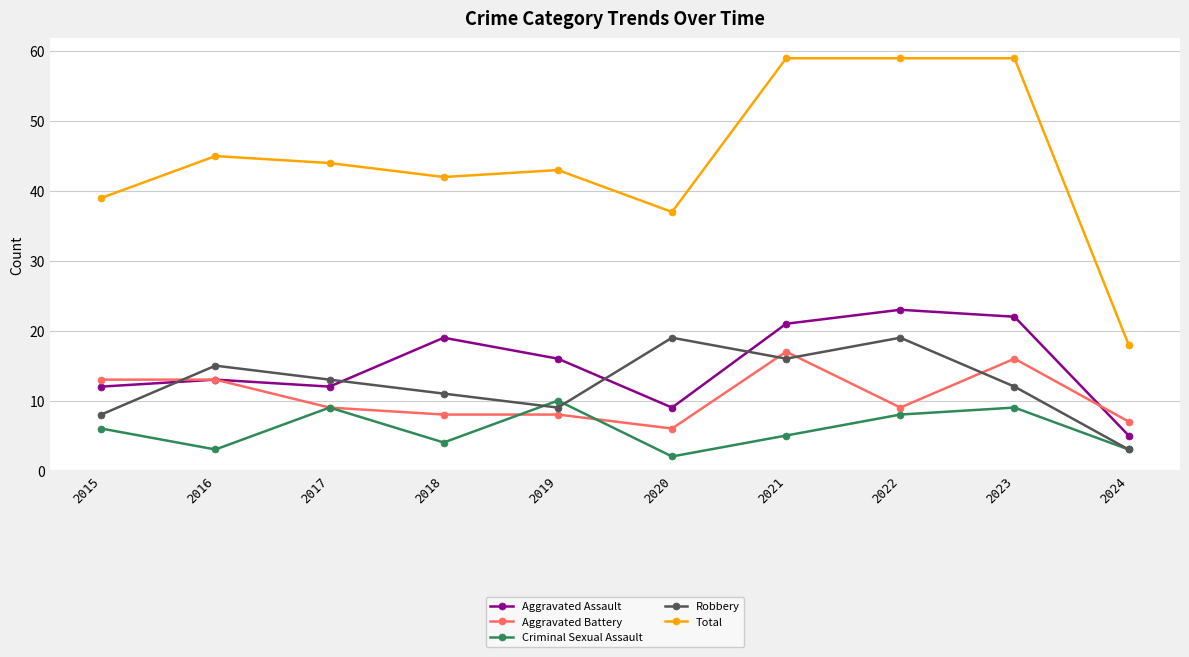

True or false: Total and Robbery intersect in this chart.

False